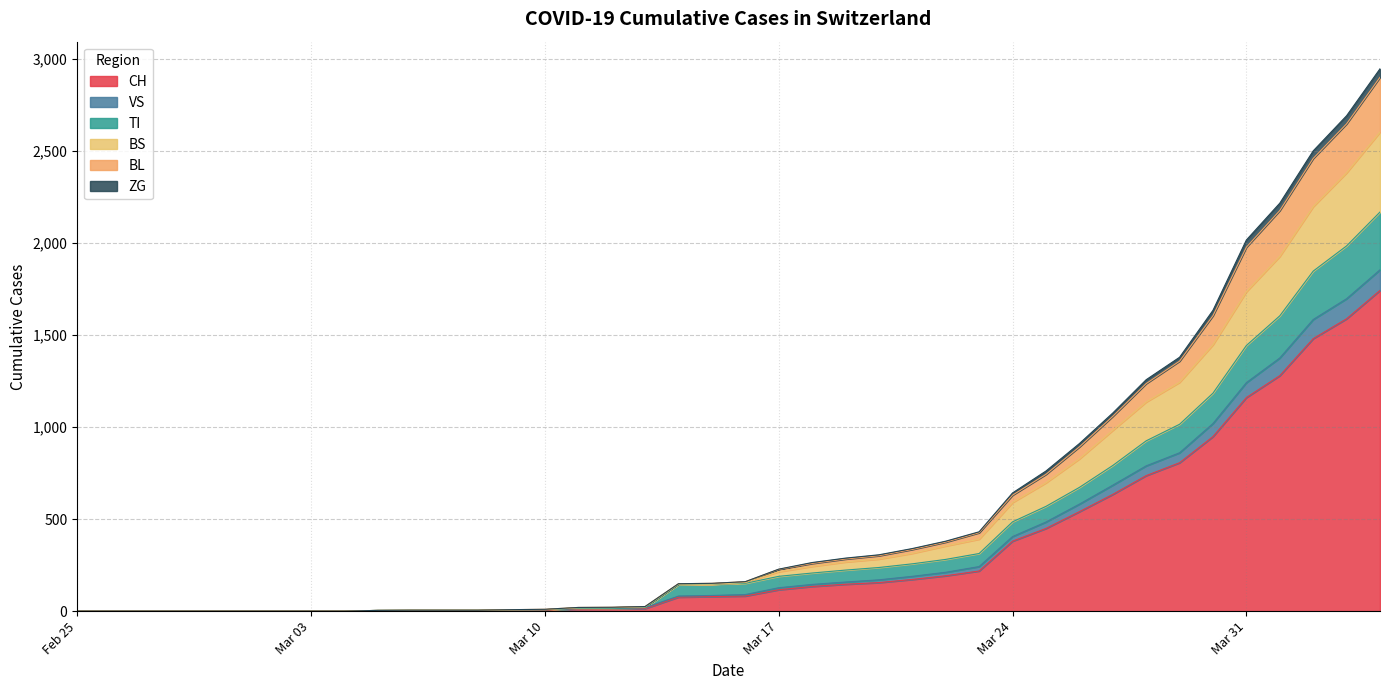

In BS, how many points are lower than both neighbors (excluding endpoints)?

1